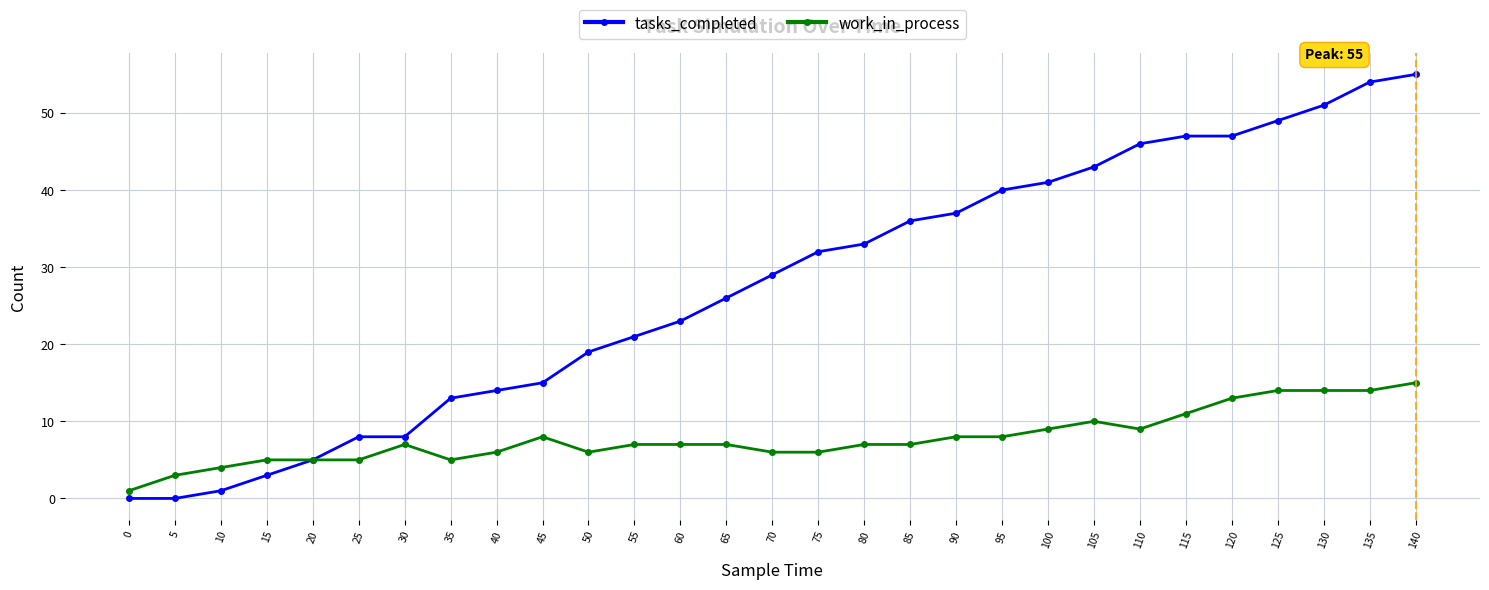

Is it true that work_in_process equals 9 at 135?

False